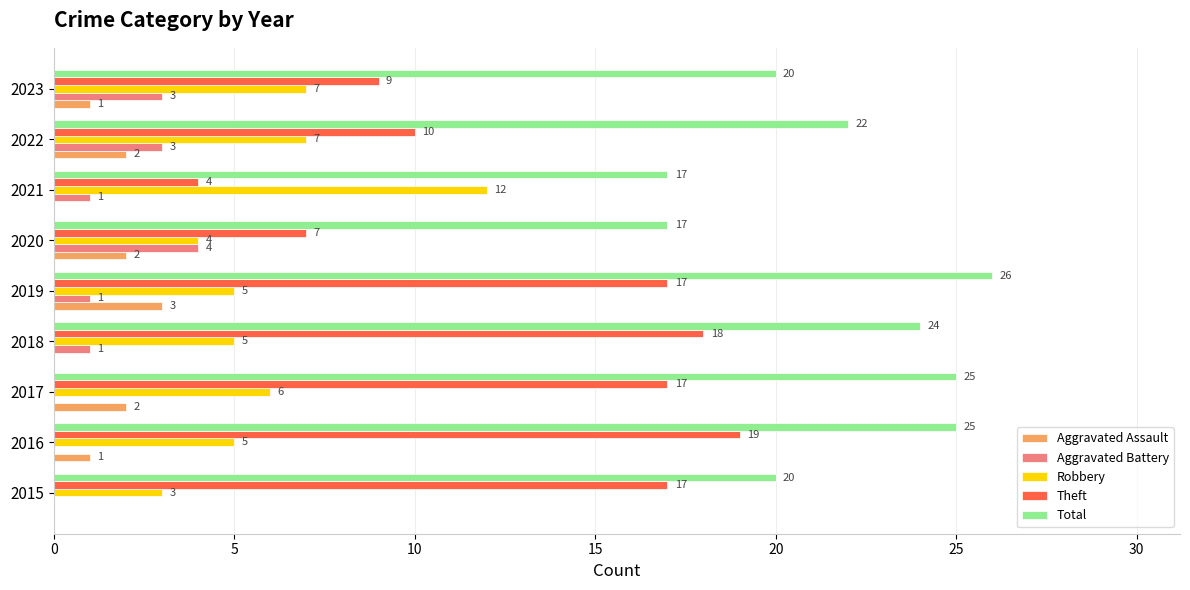

The value of Robbery at 2022 is 7. True or false?

True